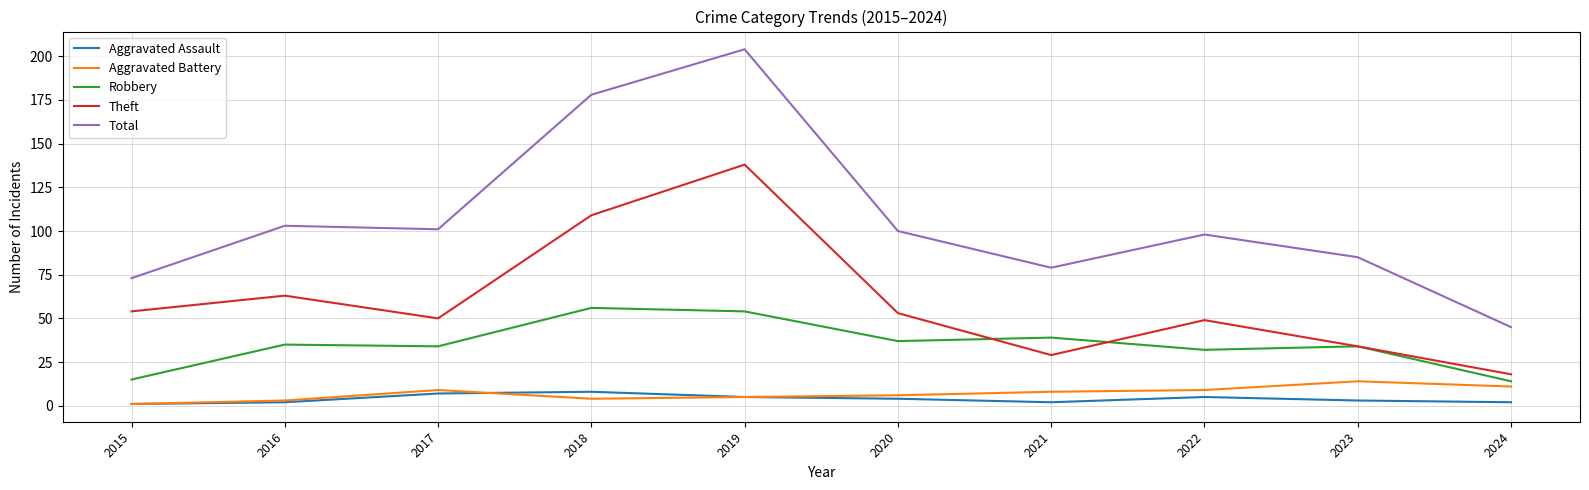

What is the difference between the maximum and second lowest values in the Aggravated Assault series?

6